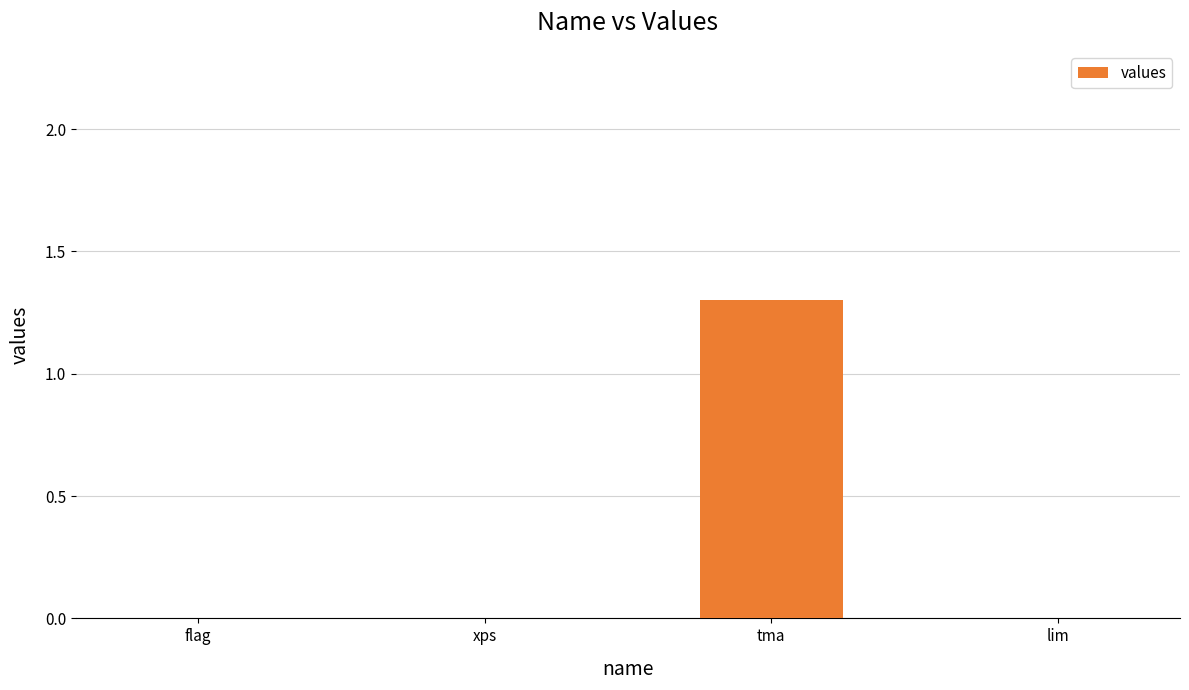

Reading left to right, extract all data points from this chart.

0.0	0.0	1.3	0.0